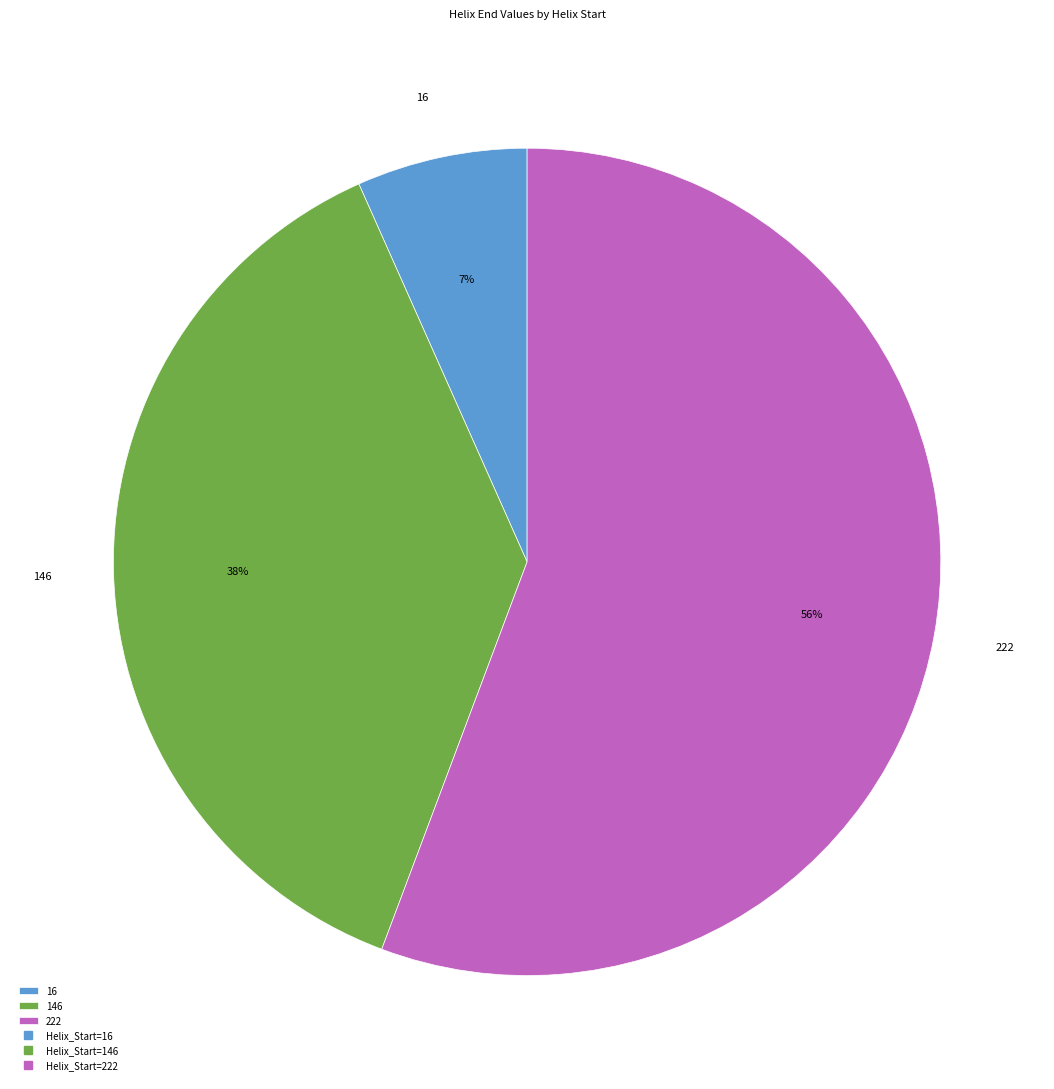

Count the number of slices in the pie.

3